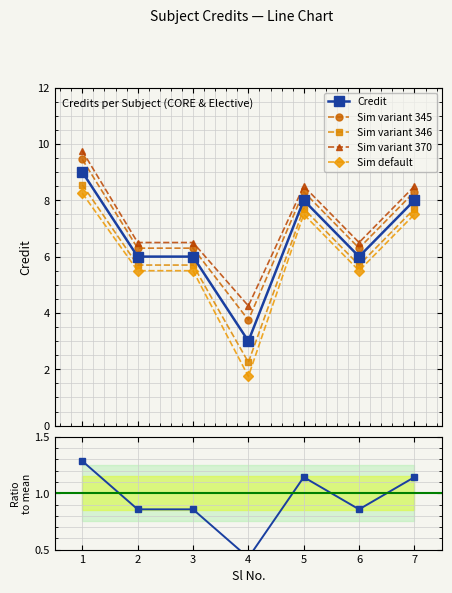

True or false: Sim default has a value of 3.4 at 6.

False